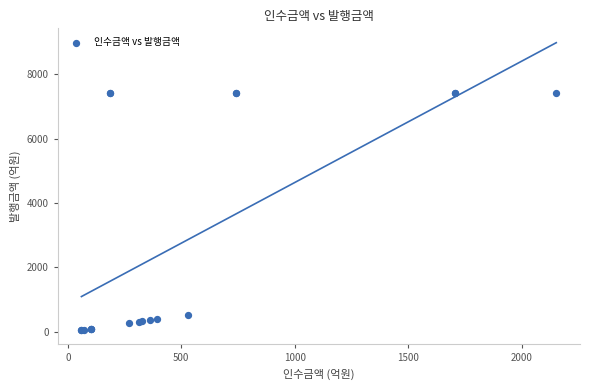

What Y value in the scatter plot is closest to 3741?

528.0